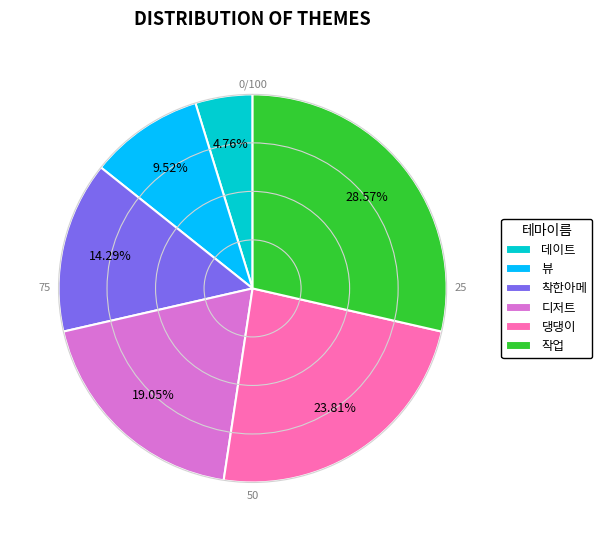

Rank the categories by value from lowest to highest.

데이트, 뷰, 착한아메, 디저트, 댕댕이, 작업